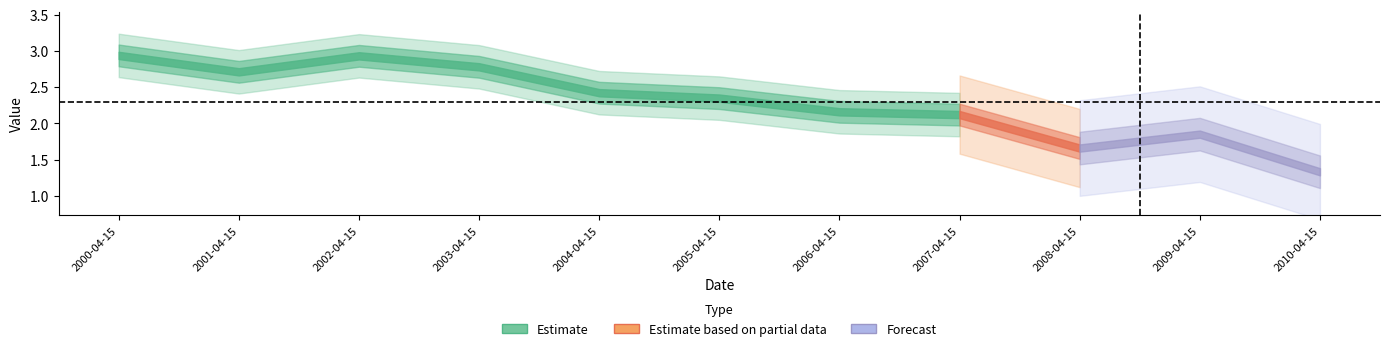

Approximately how many times larger is the value at 2005-04-15 compared to 2008-04-15?

1.4